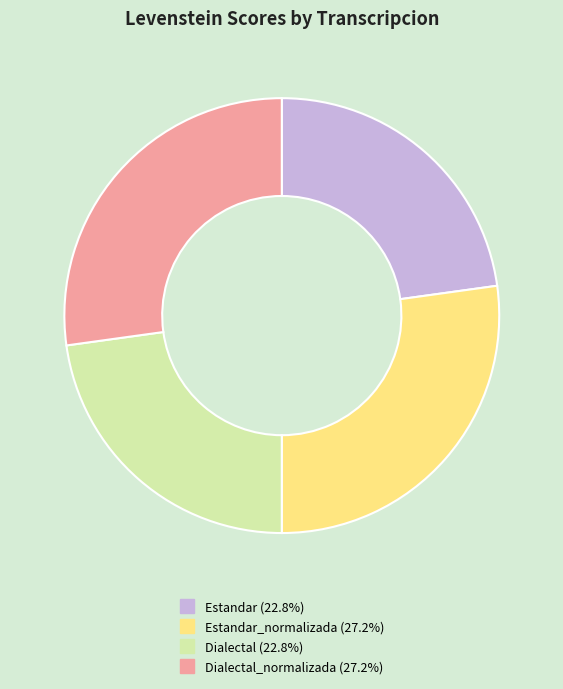

Does any single category account for the majority?

No